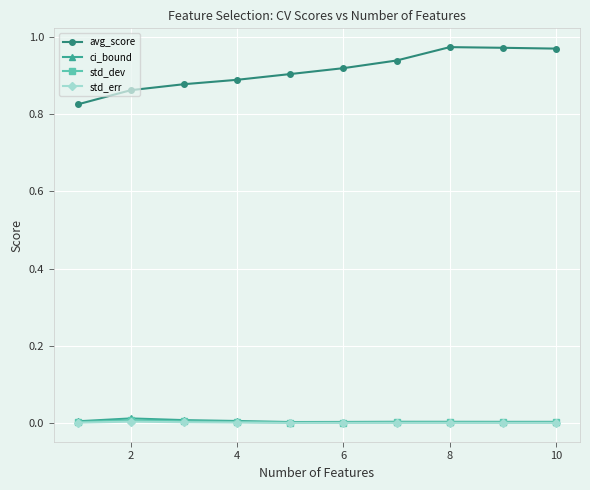

At how many categories does at least one series exceed 0?

10